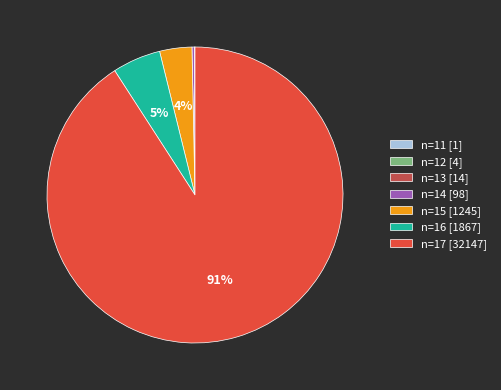

Which category accounts for the majority?

n=17 [32147]